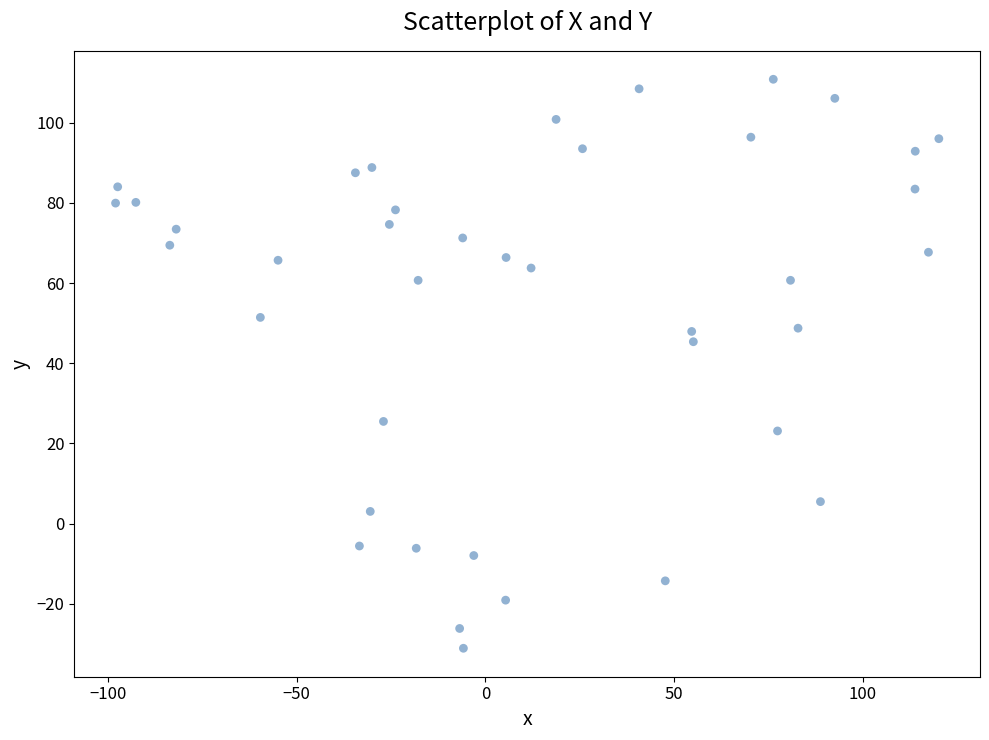

What Y value in the scatter plot is closest to 39?

45.4